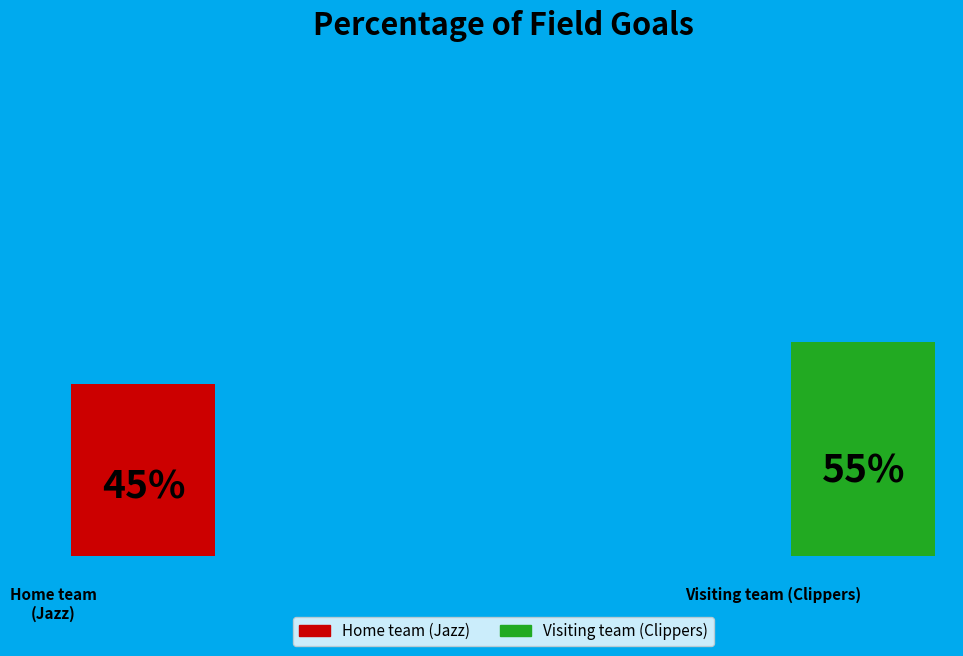

Is it true that Home team (Jazz) is 36% of the pie?

False